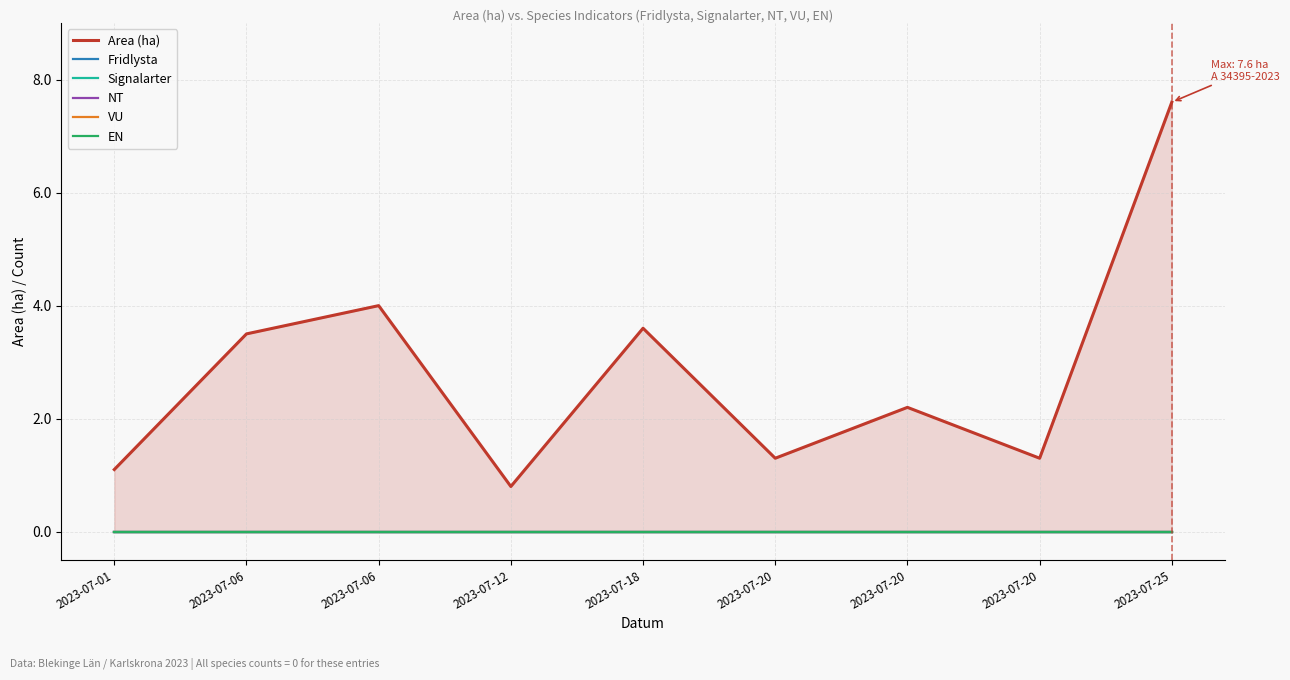

Is it true that Area (ha) equals 3.5 at 2023-07-06?

True